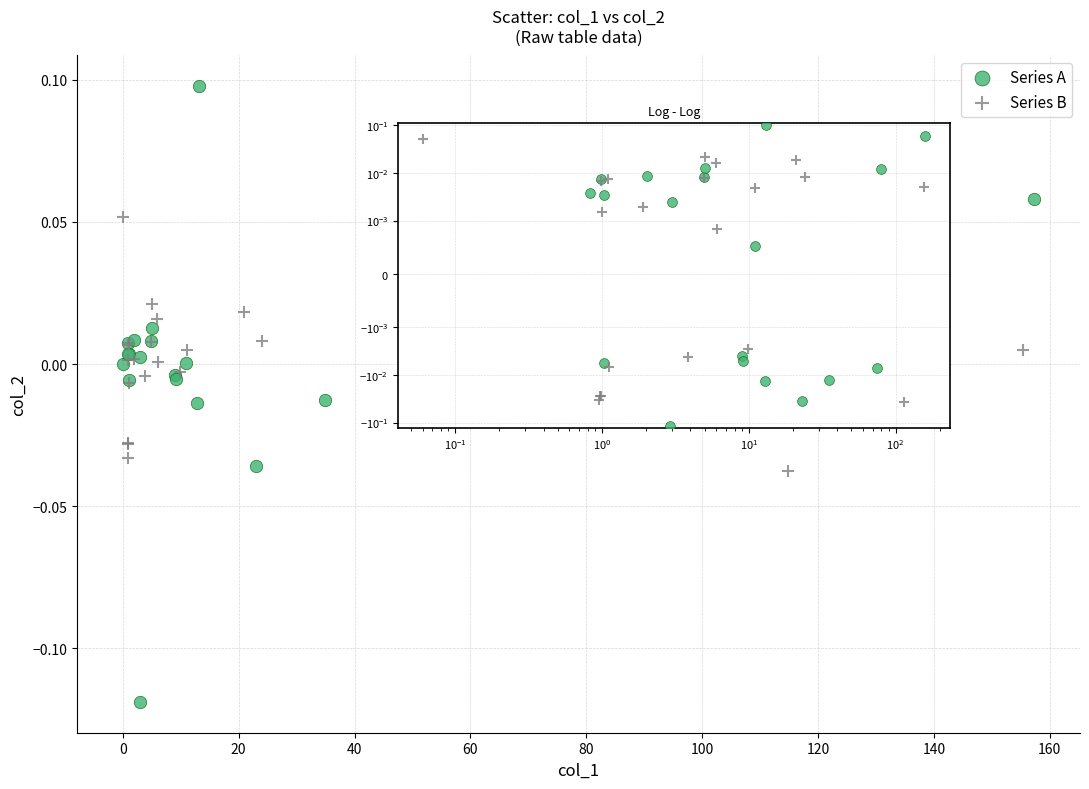

Which series reaches the minimum Y coordinate?

Series A